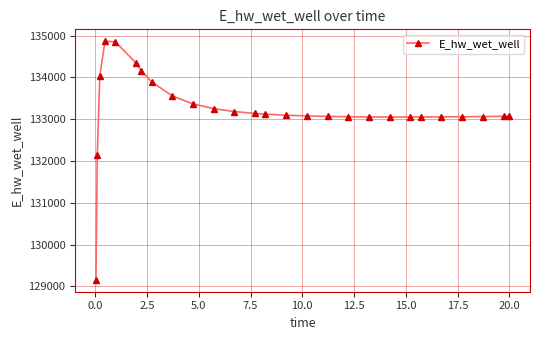

True or false: the data has more than 0 interior local peaks.

True